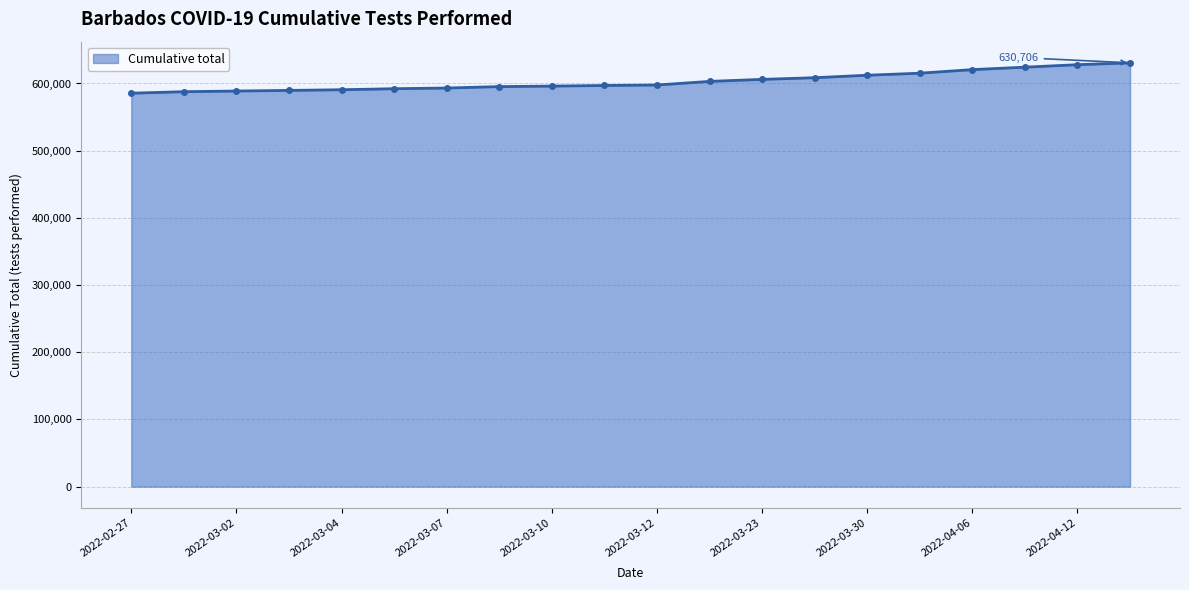

What is the maximum value shown in the chart?

630706